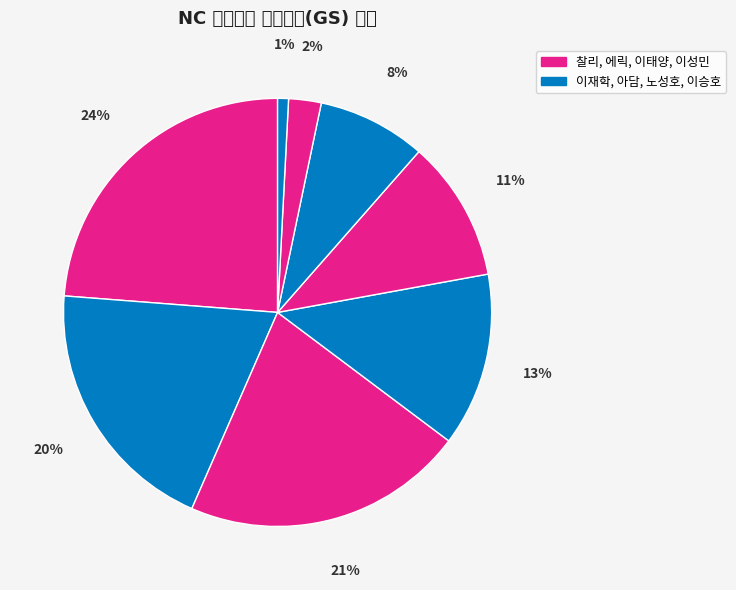

Count the number of slices in the pie.

8